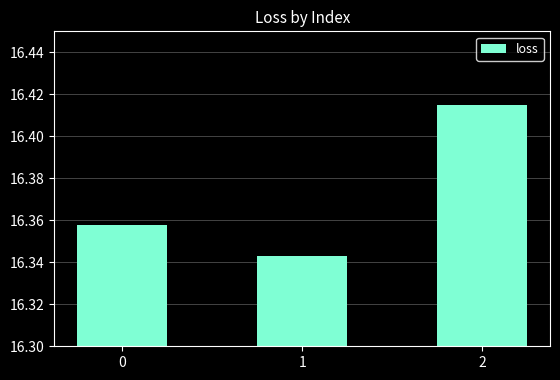

What is the change in value from 1 to 2?

+0.1